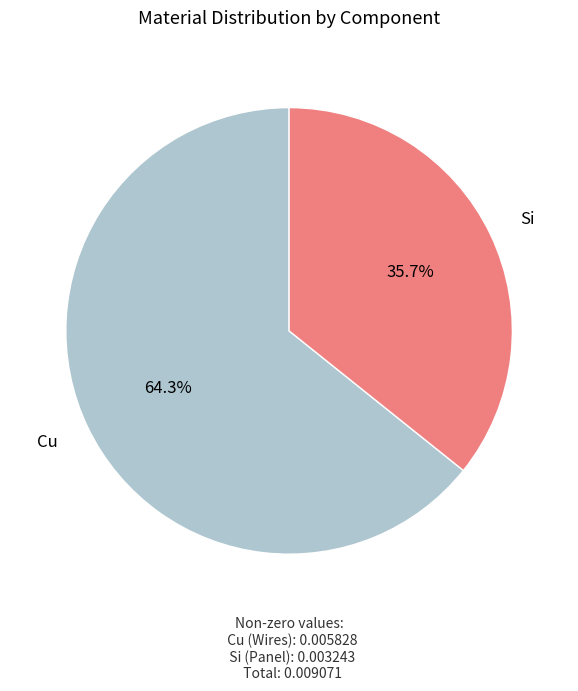

Is there a majority slice in this chart?

Yes